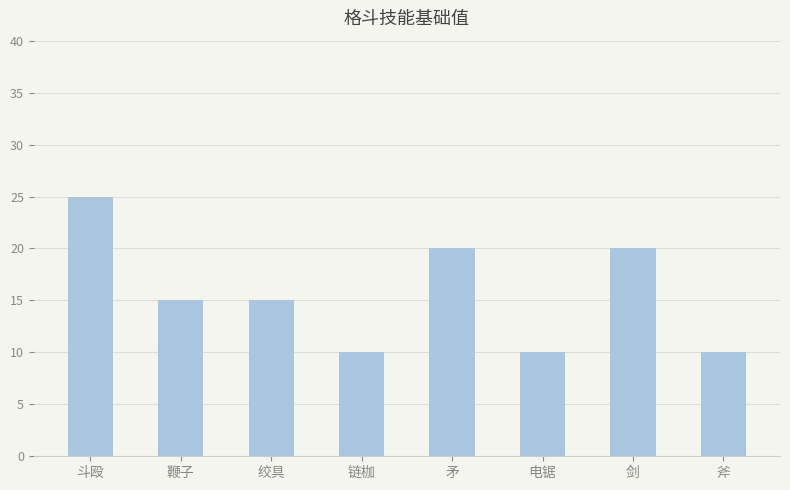

The value at 斗殴 is 25. True or false?

True